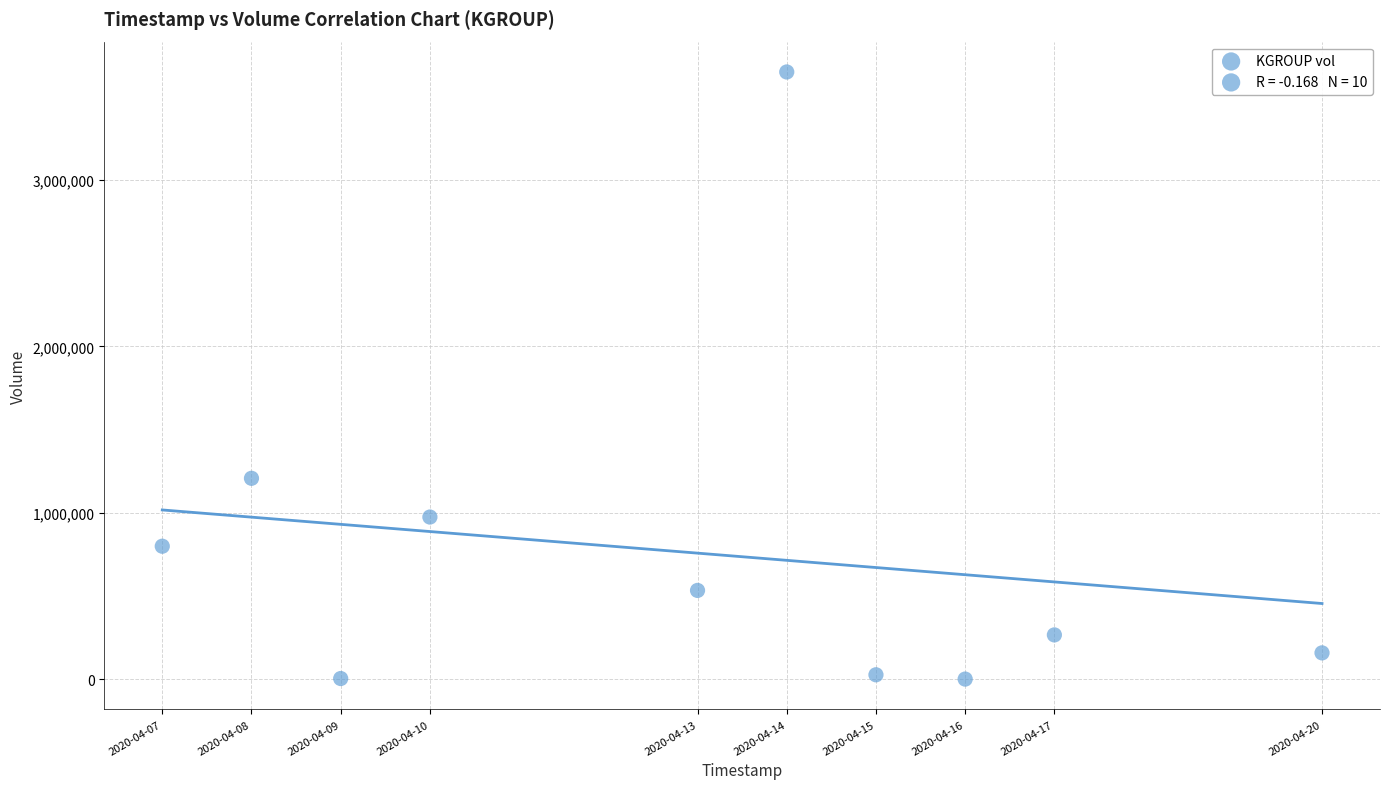

What is the range of X values (max minus min)?

1123200